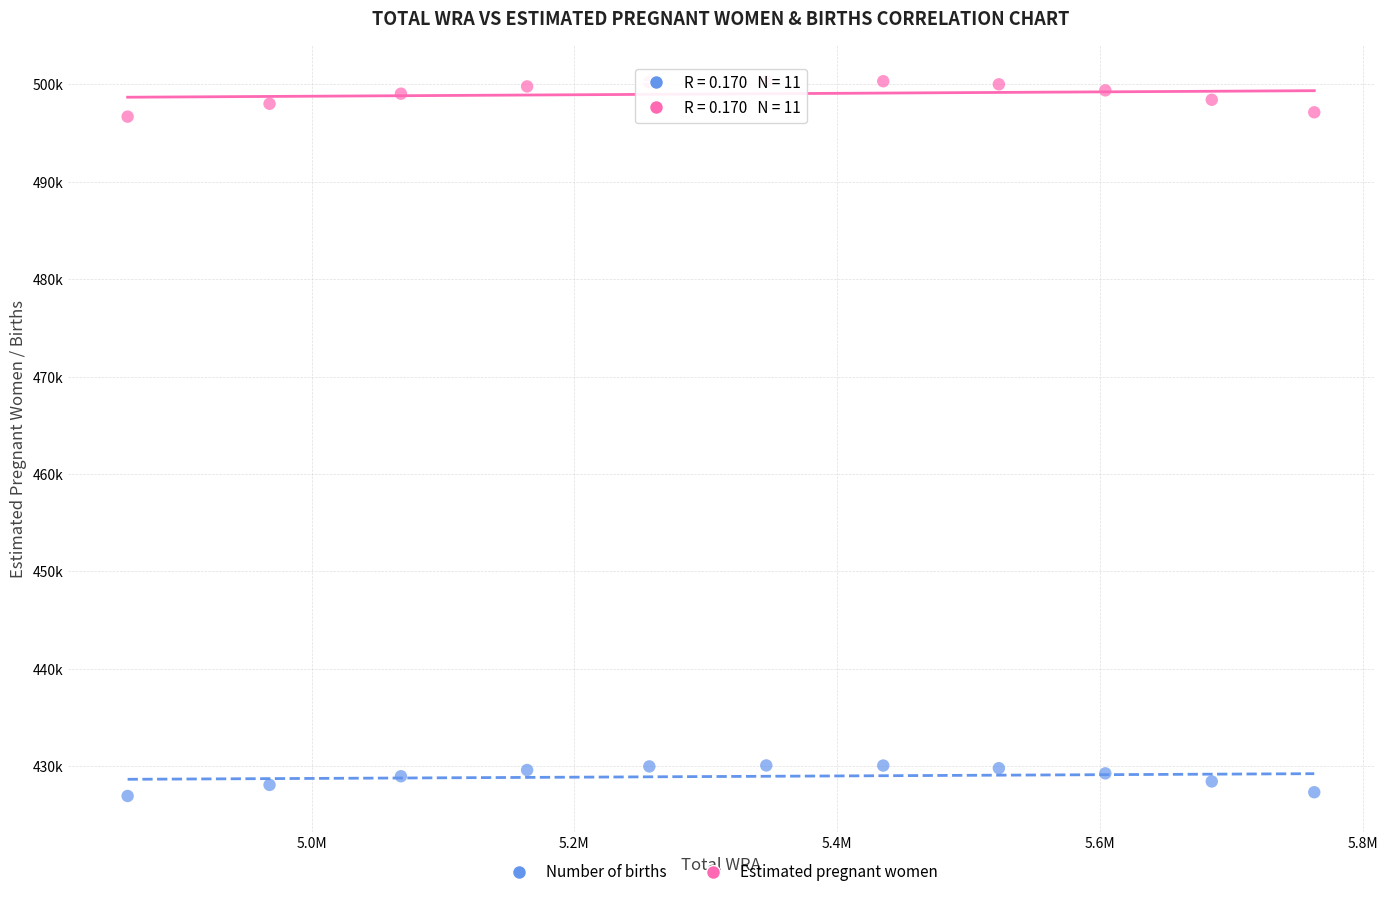

What are all the series names shown in the legend?

Number of births, Estimated pregnant women